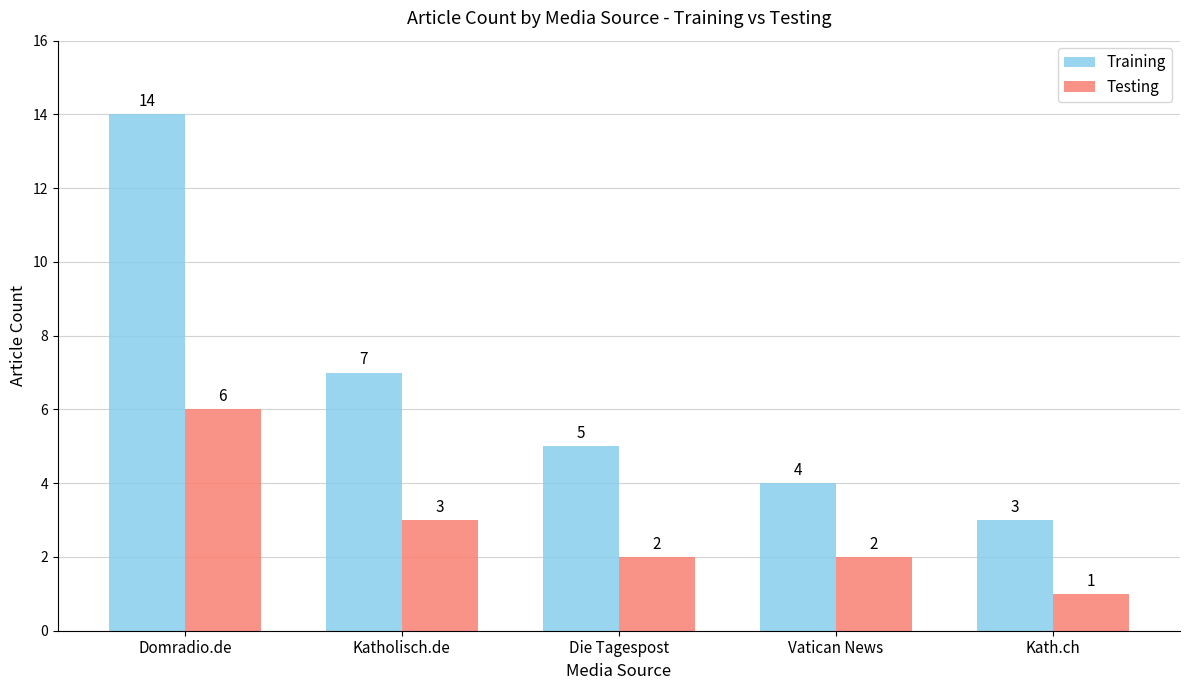

At which label does Testing reach its peak?

Domradio.de